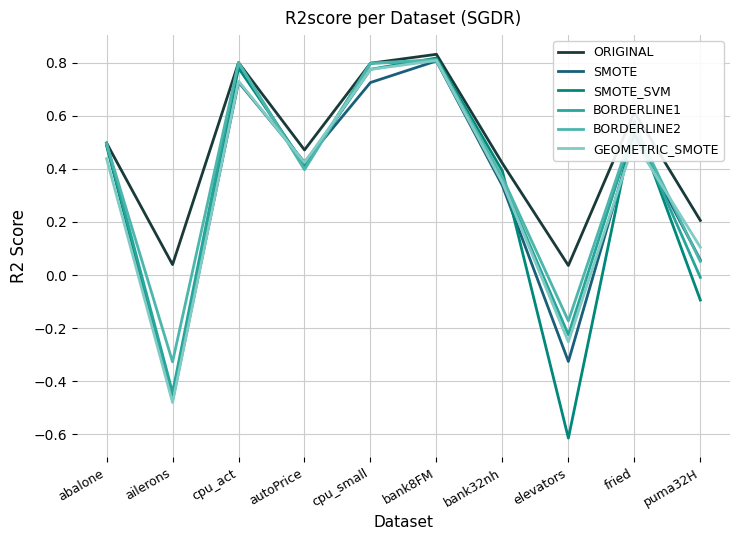

Does the chart have visible grid lines?

Yes